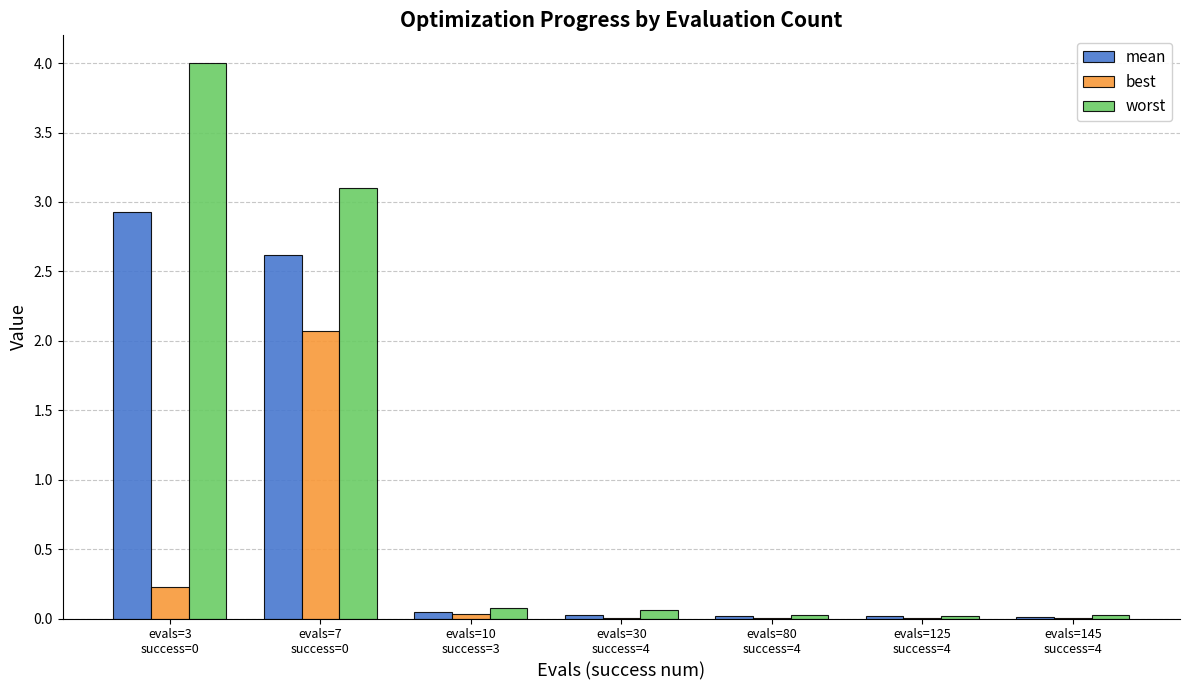

What is the highest value of the mean series?

2.9